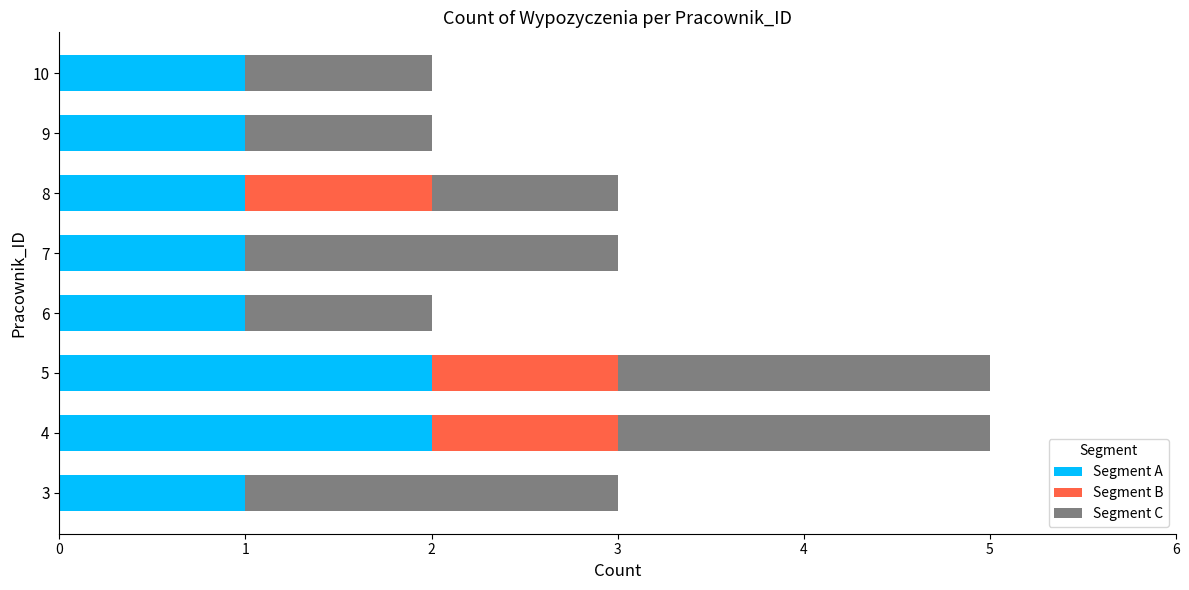

What is the sum of the Segment A values at 8 and 4?

3